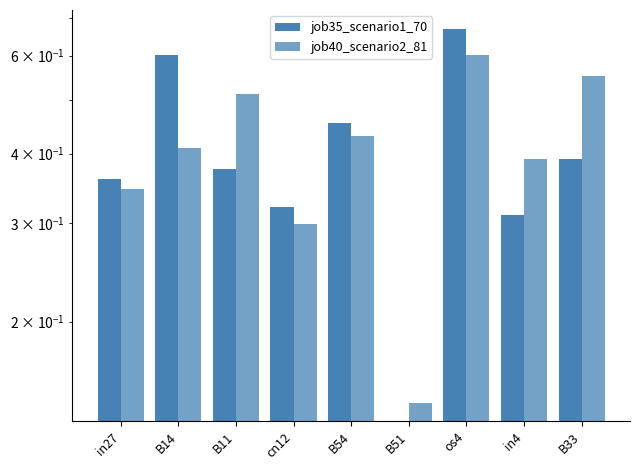

How many bars are there in total?

18